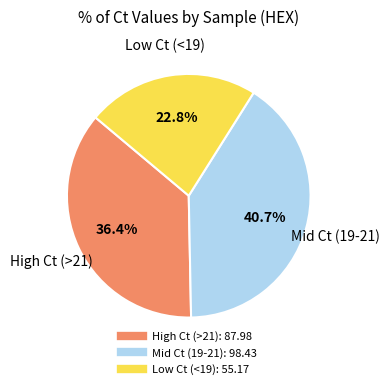

How many segments does this pie chart have?

3